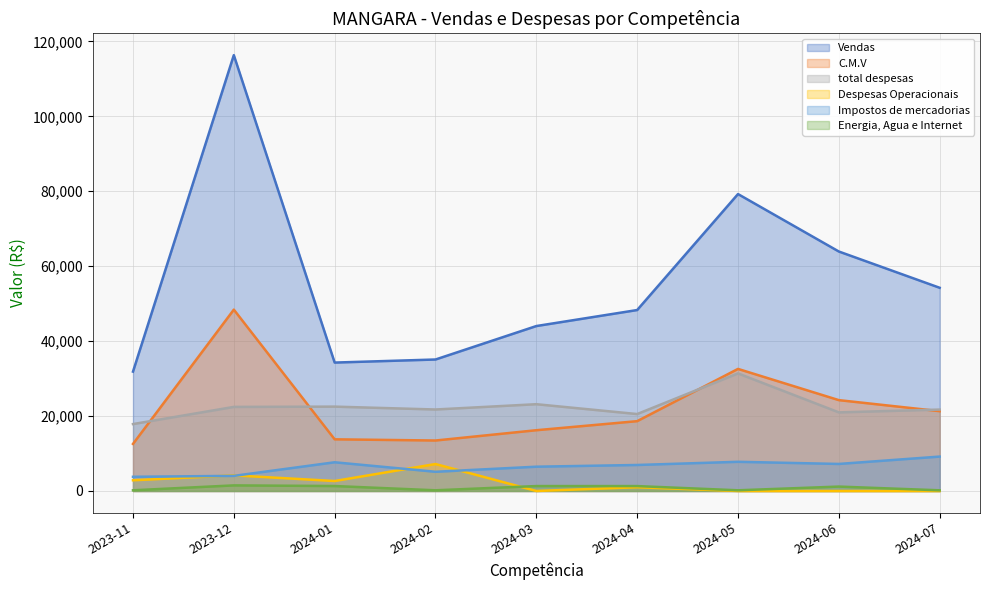

Is it true that total despesas equals 31381.5 at 2024-05?

True